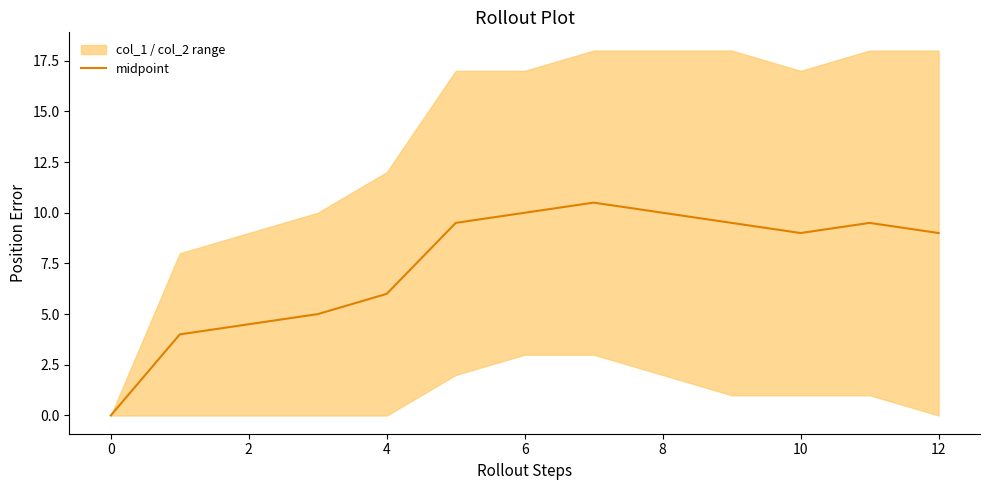

How many values exceed 9?

6